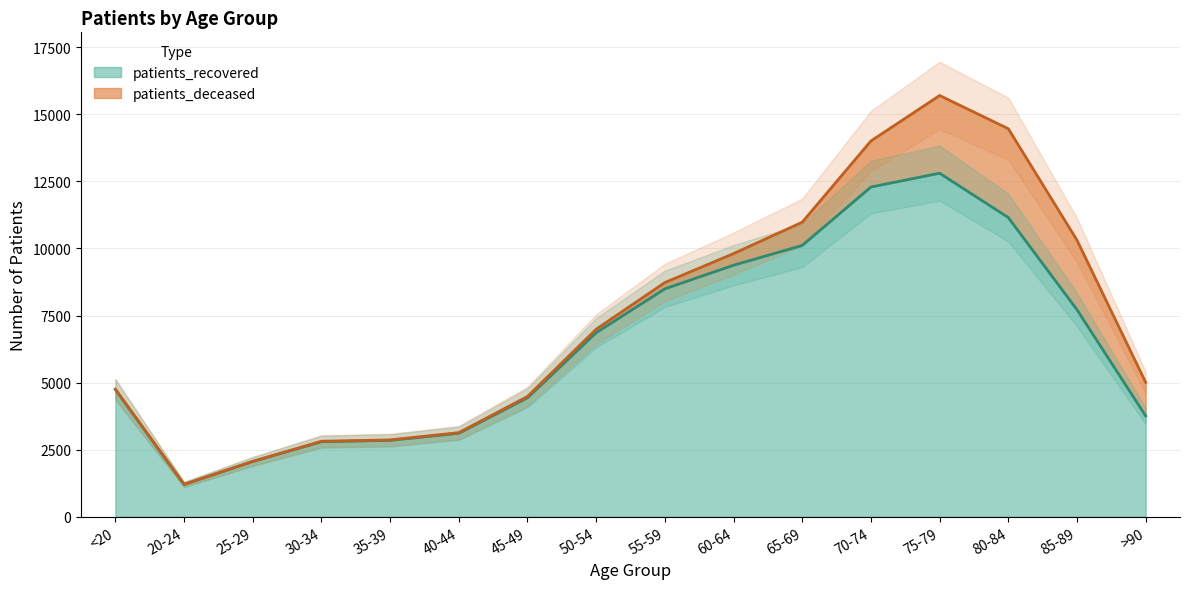

Where is the data nearest to the value 7003?

50-54